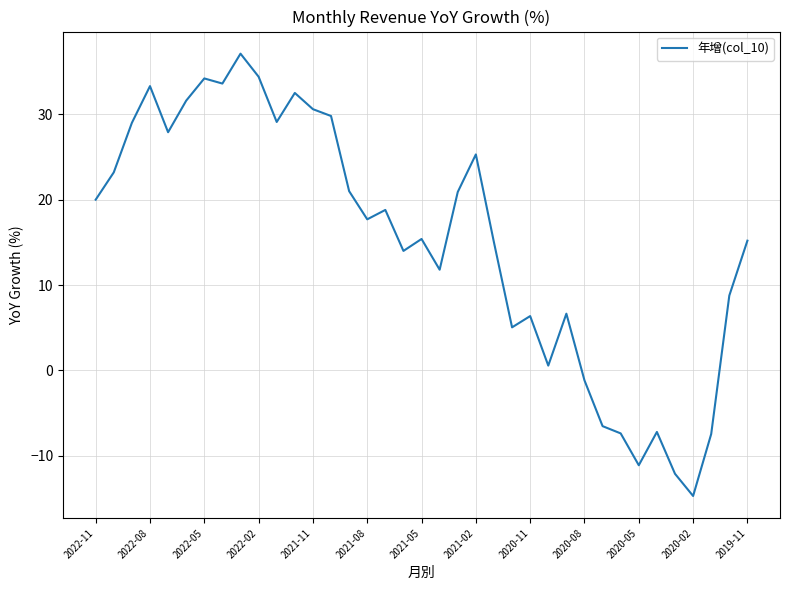

What is the difference between the maximum and minimum values?

51.8